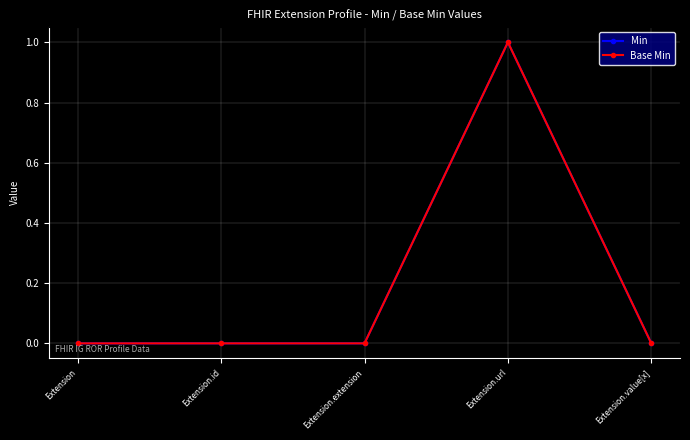

What is the maximum value shown in the chart?

1